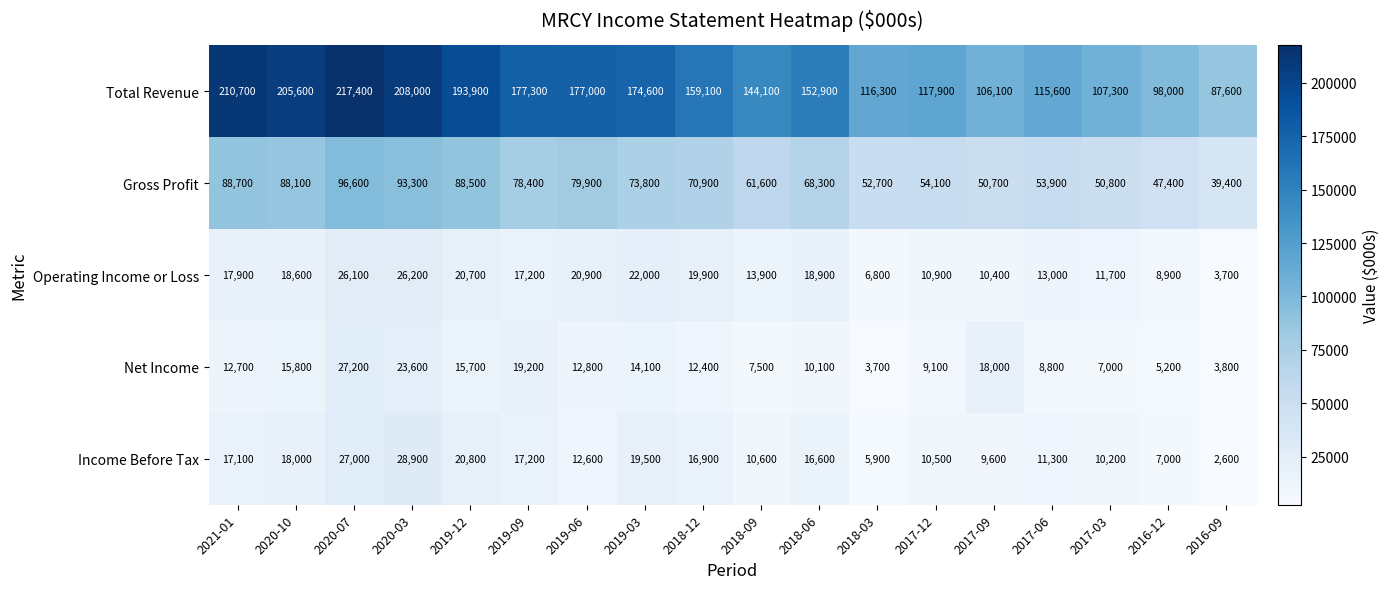

At which label is Gross Profit closest to 68000?

2018-06